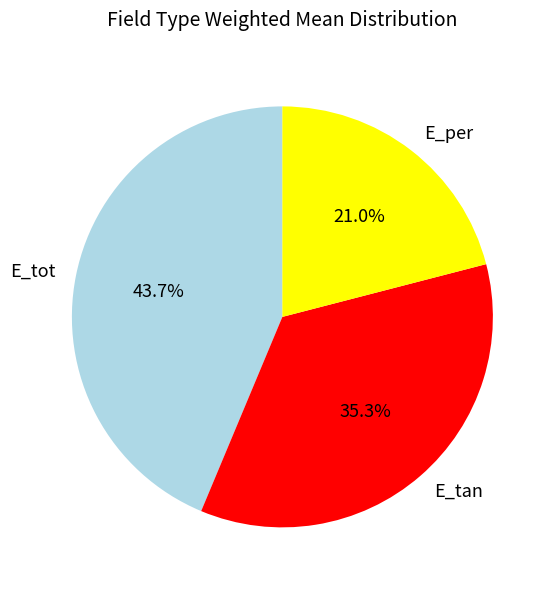

Is the sum of E_per and E_tan greater than half?

Yes